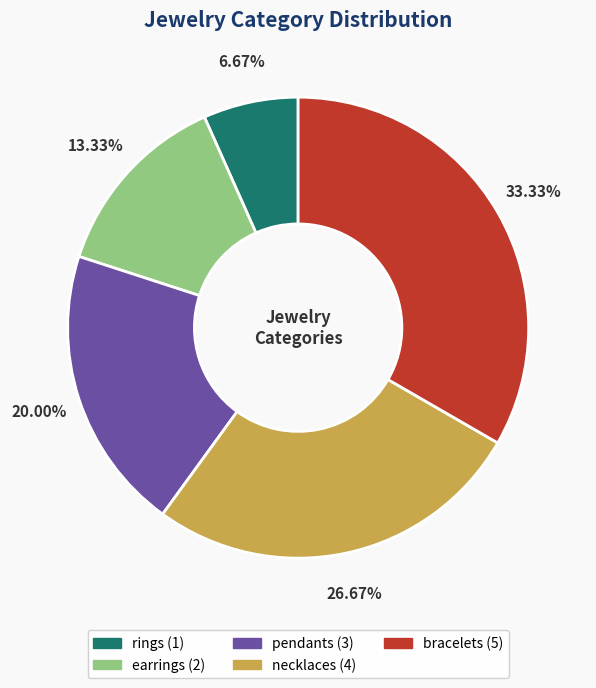

To the nearest percent, what portion does pendants represent?

20%